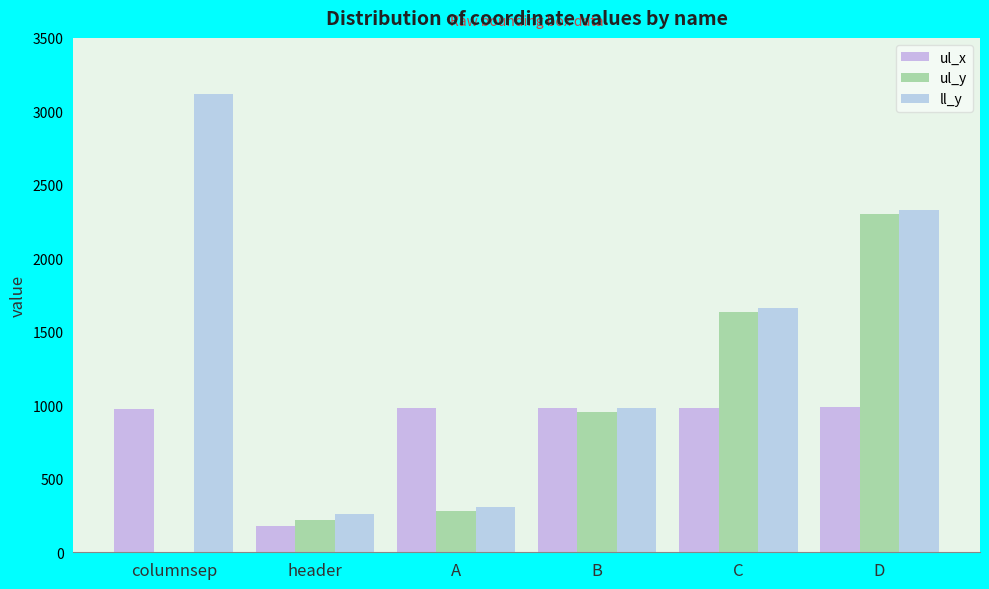

The ll_y series shows 2882 at C. True or false?

False